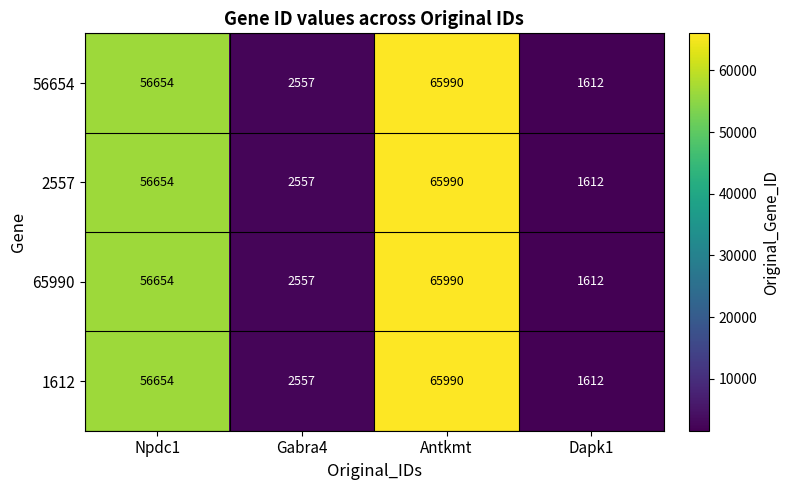

Reading left to right, list all the values displayed in this chart.

56654: 56654	2557	65990	1612
2557: 56654	2557	65990	1612
65990: 56654	2557	65990	1612
1612: 56654	2557	65990	1612